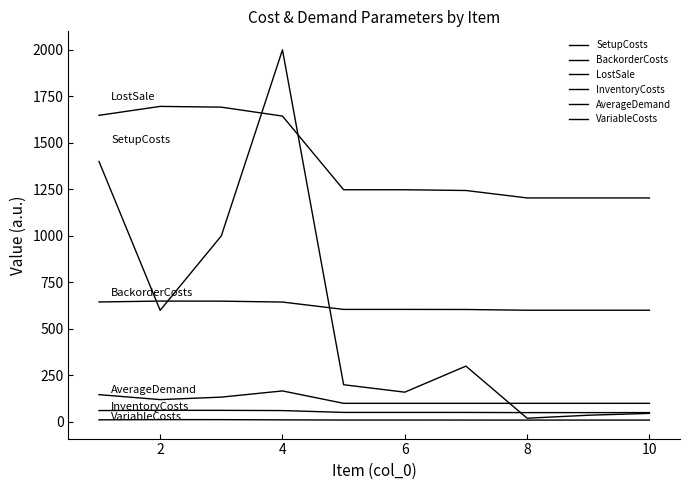

How many series are shown in this chart?

6